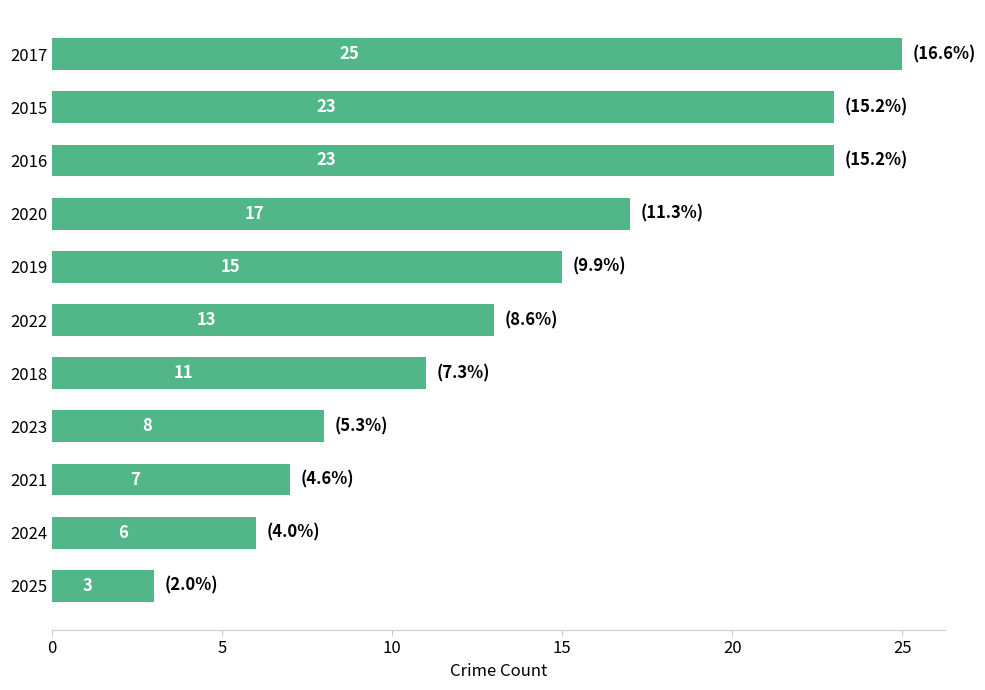

How many categories are shown in the chart?

11